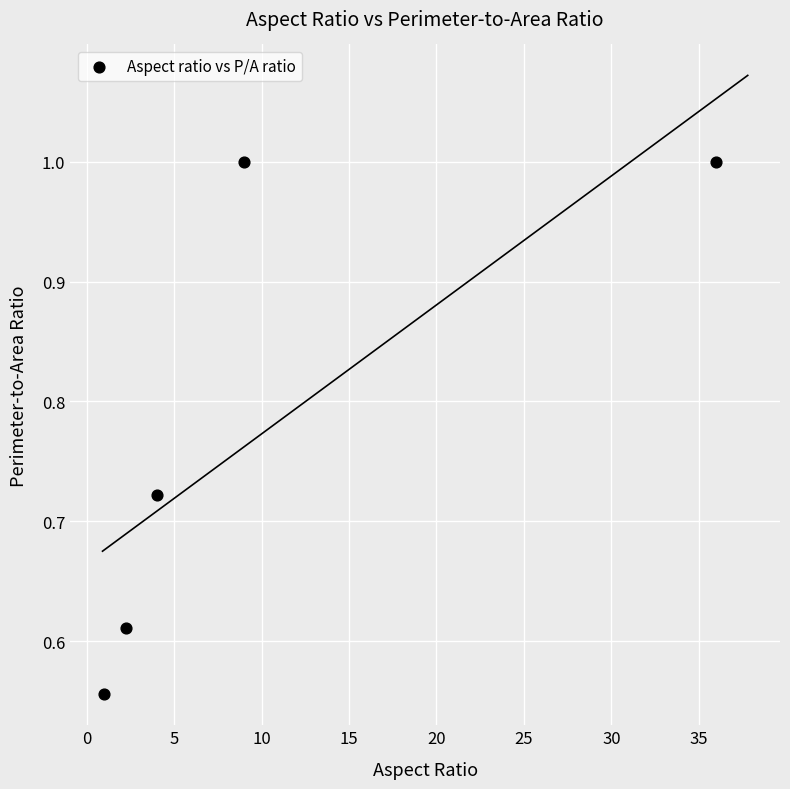

What is the average Y value?

0.8